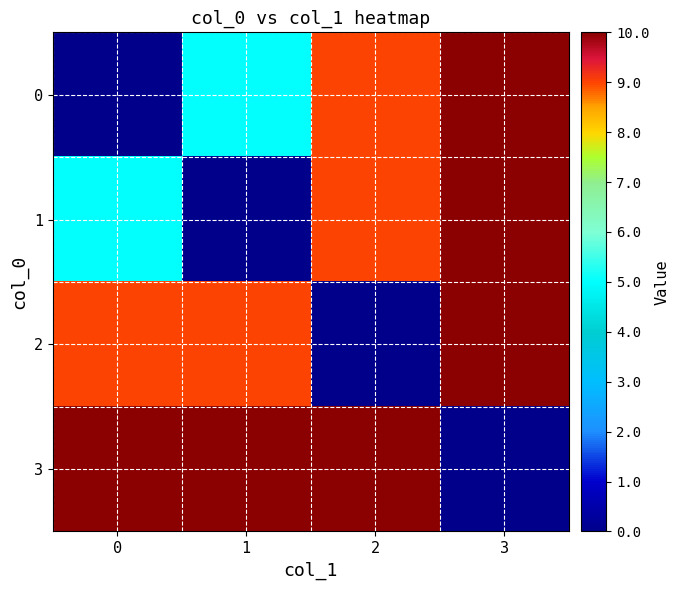

What is the total value across all series at 1?

2.4